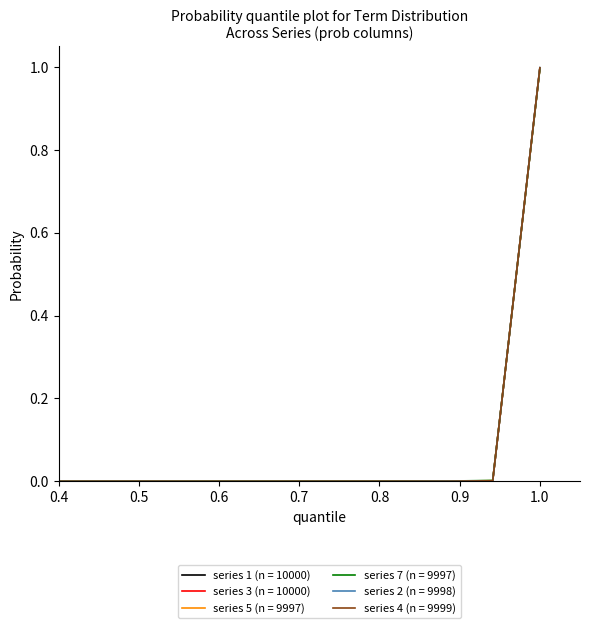

What is the maximum value for series 1 (n = 10000)?

1.0